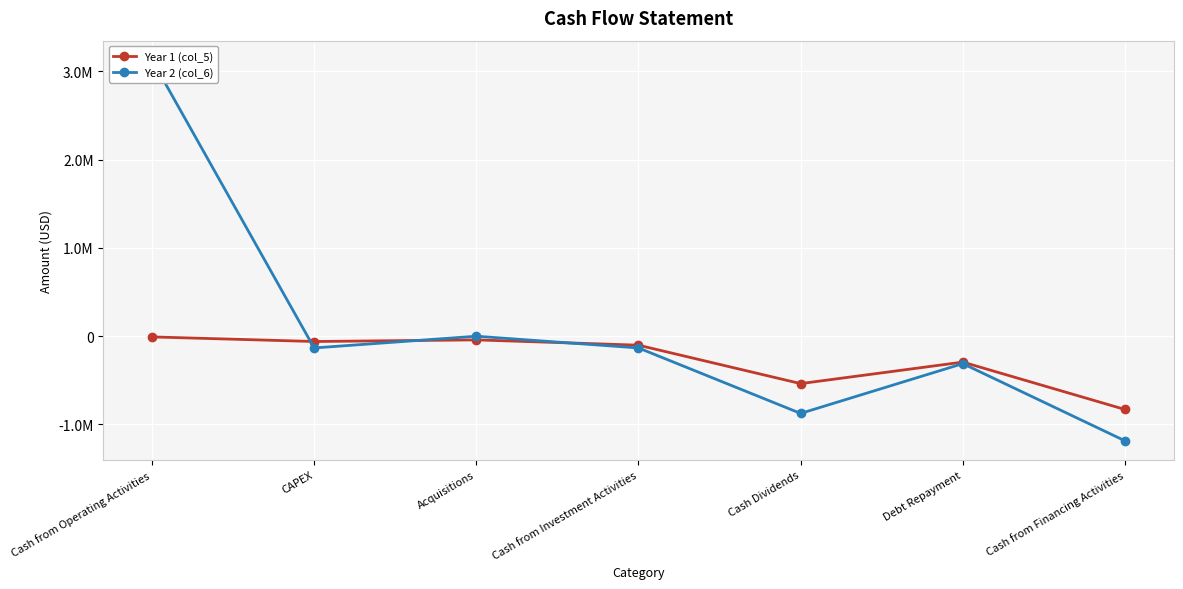

Count the number of data series in this chart.

2